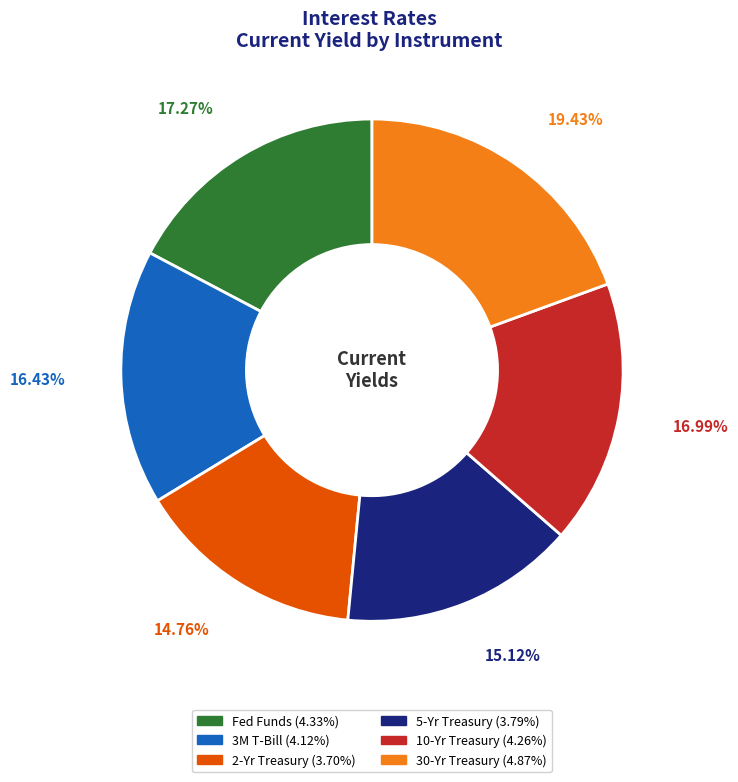

Approximately how many times larger is the value at 30-Yr Treasury compared to 2-Yr Treasury?

1.3